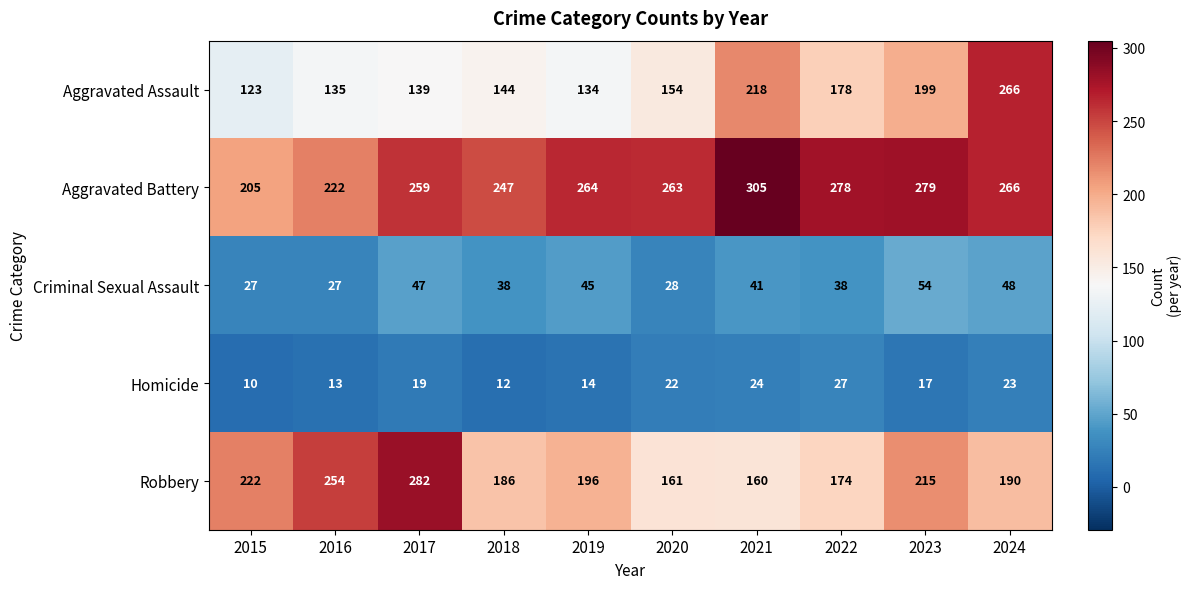

Which series has the largest range (max minus min)?

Aggravated Assault